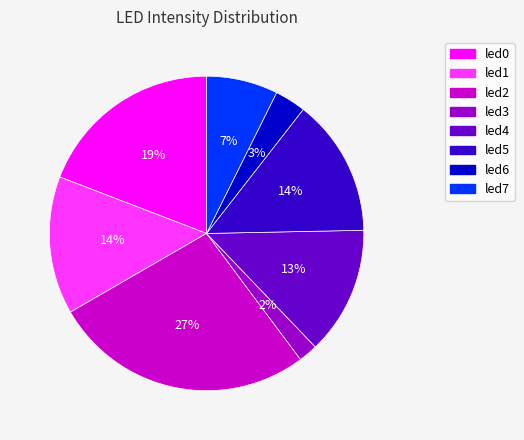

How many segments does this pie chart have?

8